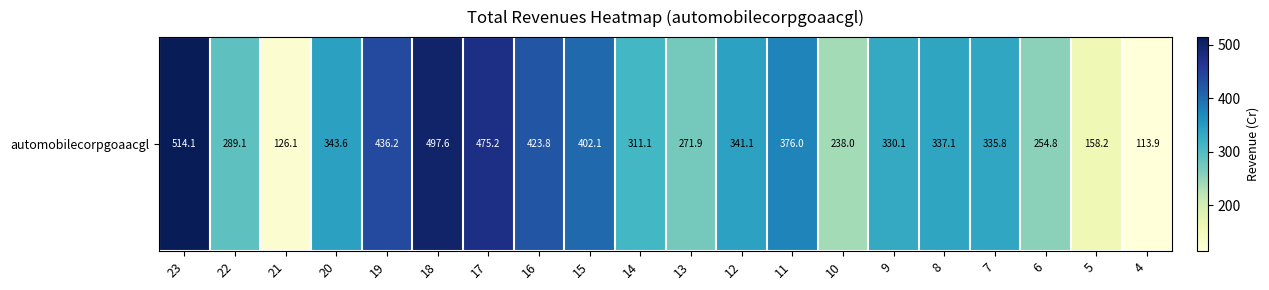

Reading left to right, list all the values displayed in this chart.

514.1	289.1	126.1	343.6	436.2	497.6	475.2	423.8	402.1	311.1	271.9	341.1	376.0	238.0	330.1	337.1	335.8	254.8	158.2	113.9